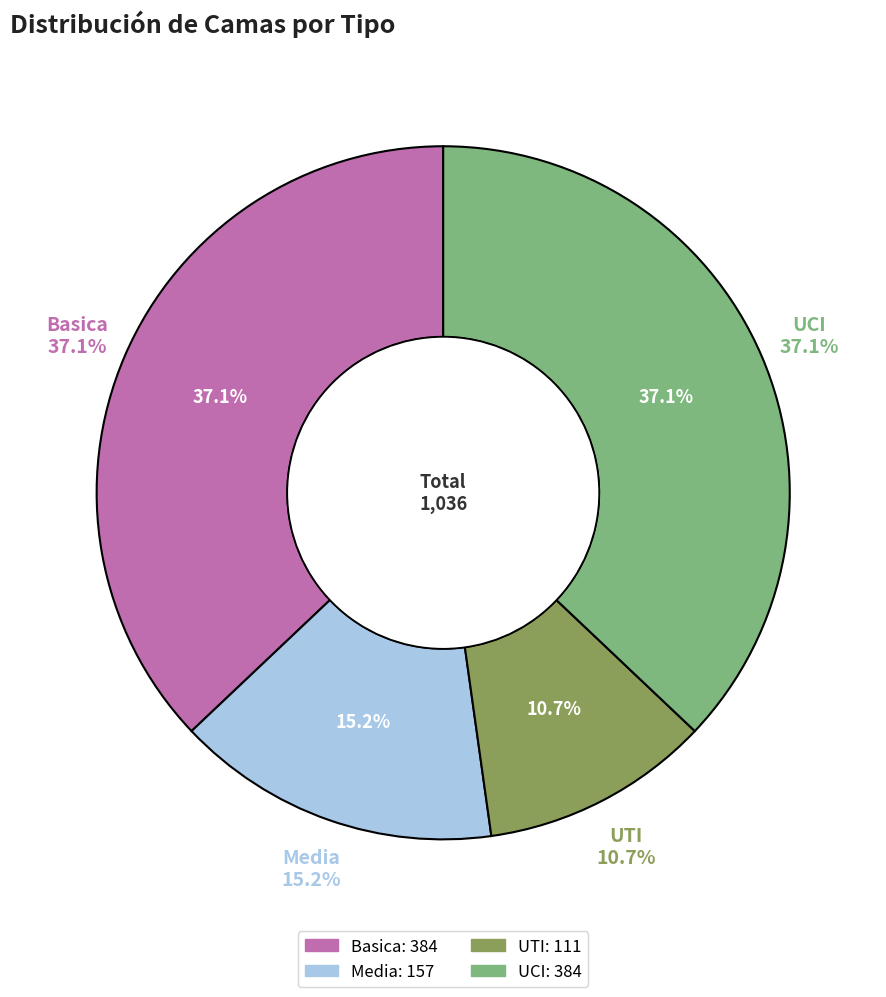

How many slices are in this pie chart?

4